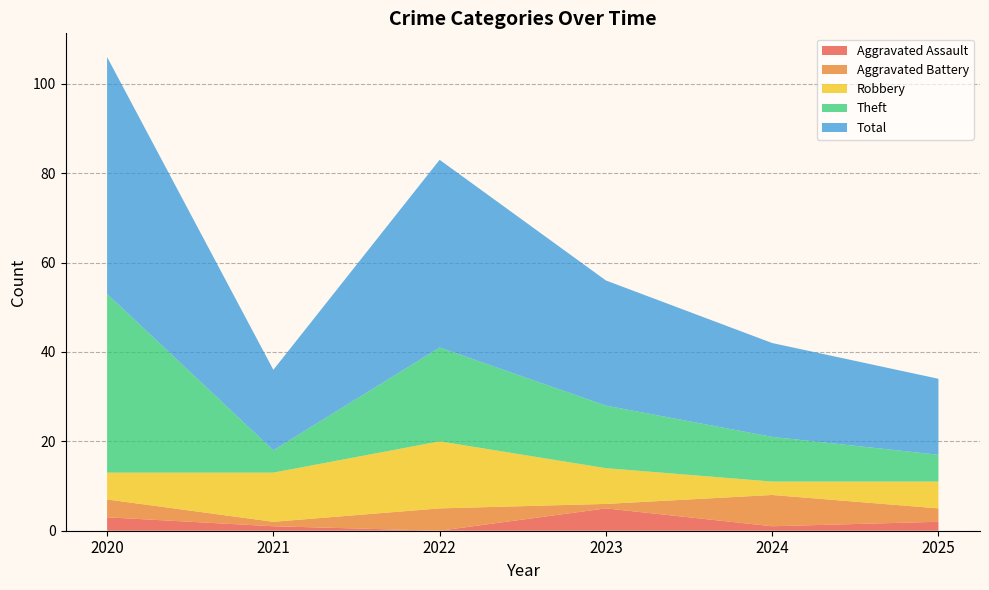

Reading right to left, transcribe all the data shown in this chart.

Aggravated Assault: 2	1	5	0	1	3
Aggravated Battery: 3	7	1	5	1	4
Robbery: 6	3	8	15	11	6
Theft: 6	10	14	21	5	40
Total: 17	21	28	42	18	53